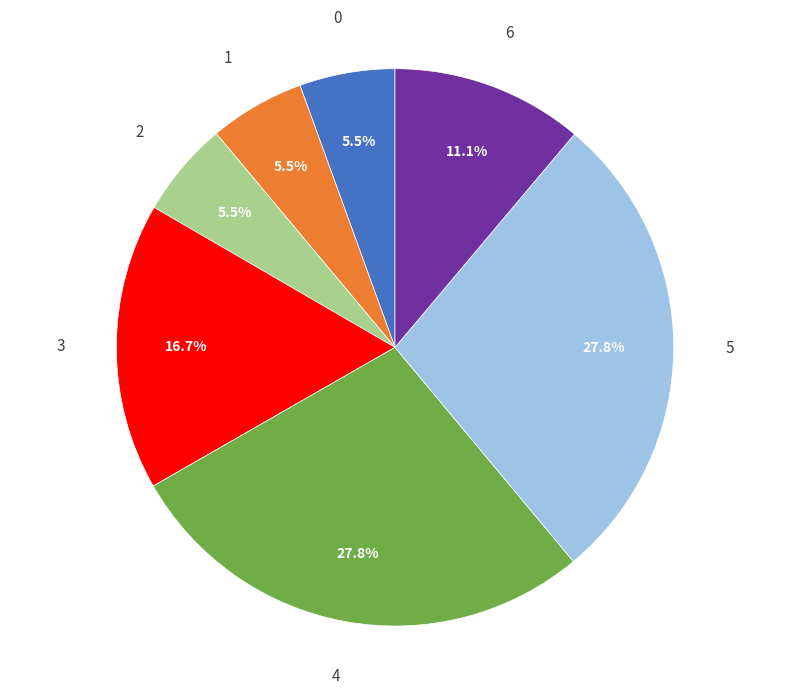

Which has a higher value, 1 or 3?

3